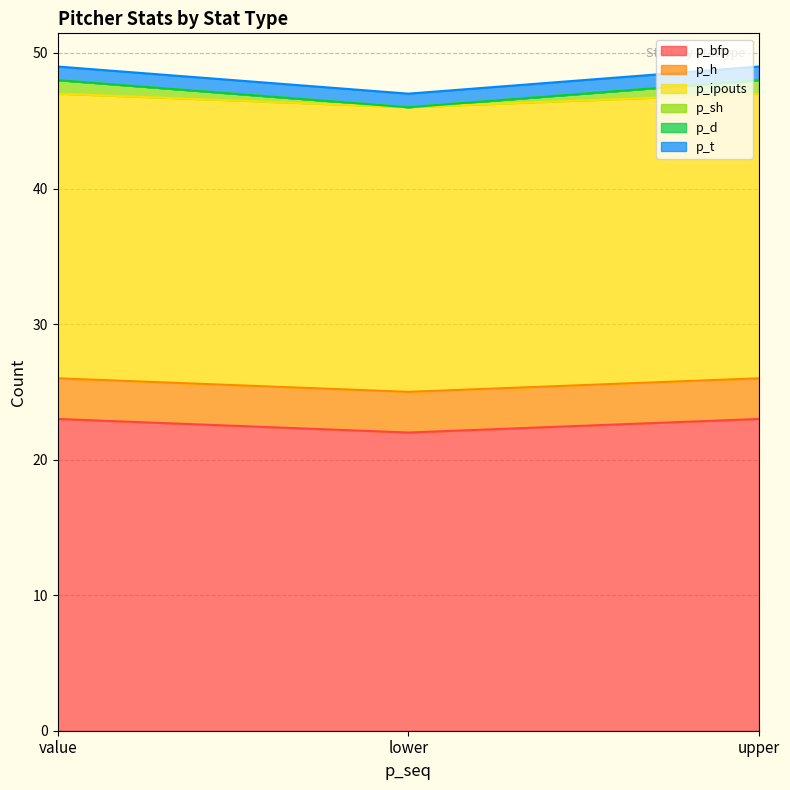

Which has a higher value, value or upper?

value